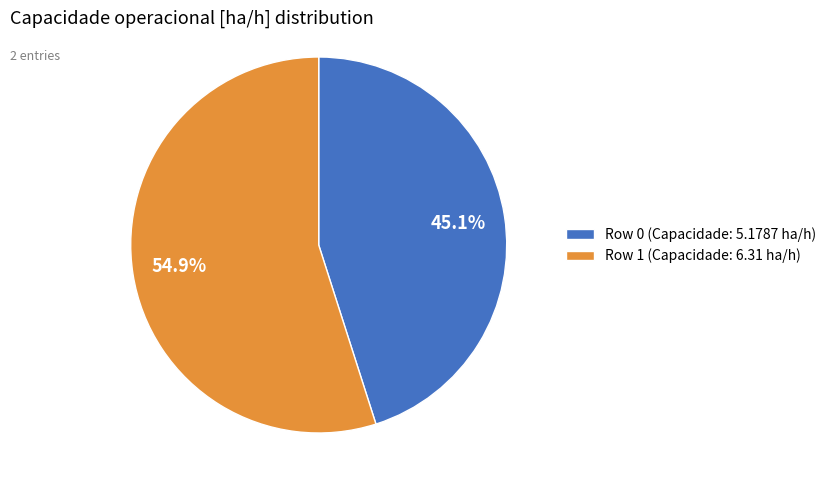

Is it true that Row 1 is 47% of the pie?

False